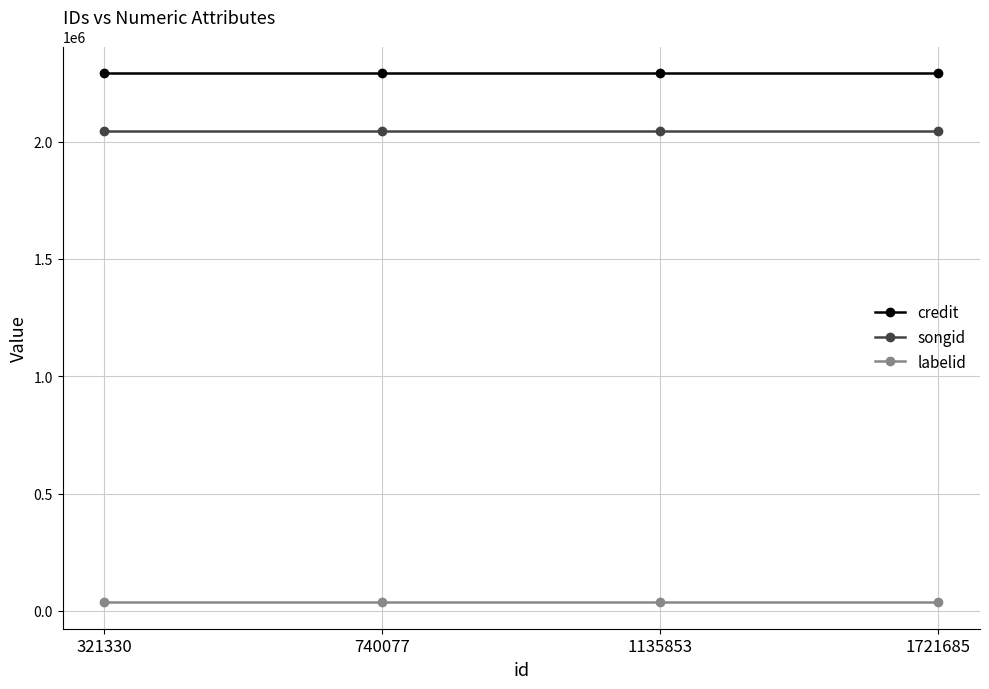

Is it true that credit equals 1080023 at 1135853?

False